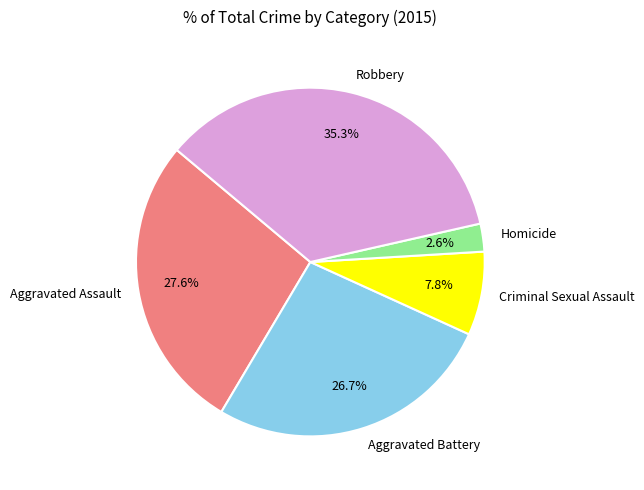

Is it true that Homicide is 3% of the pie?

True